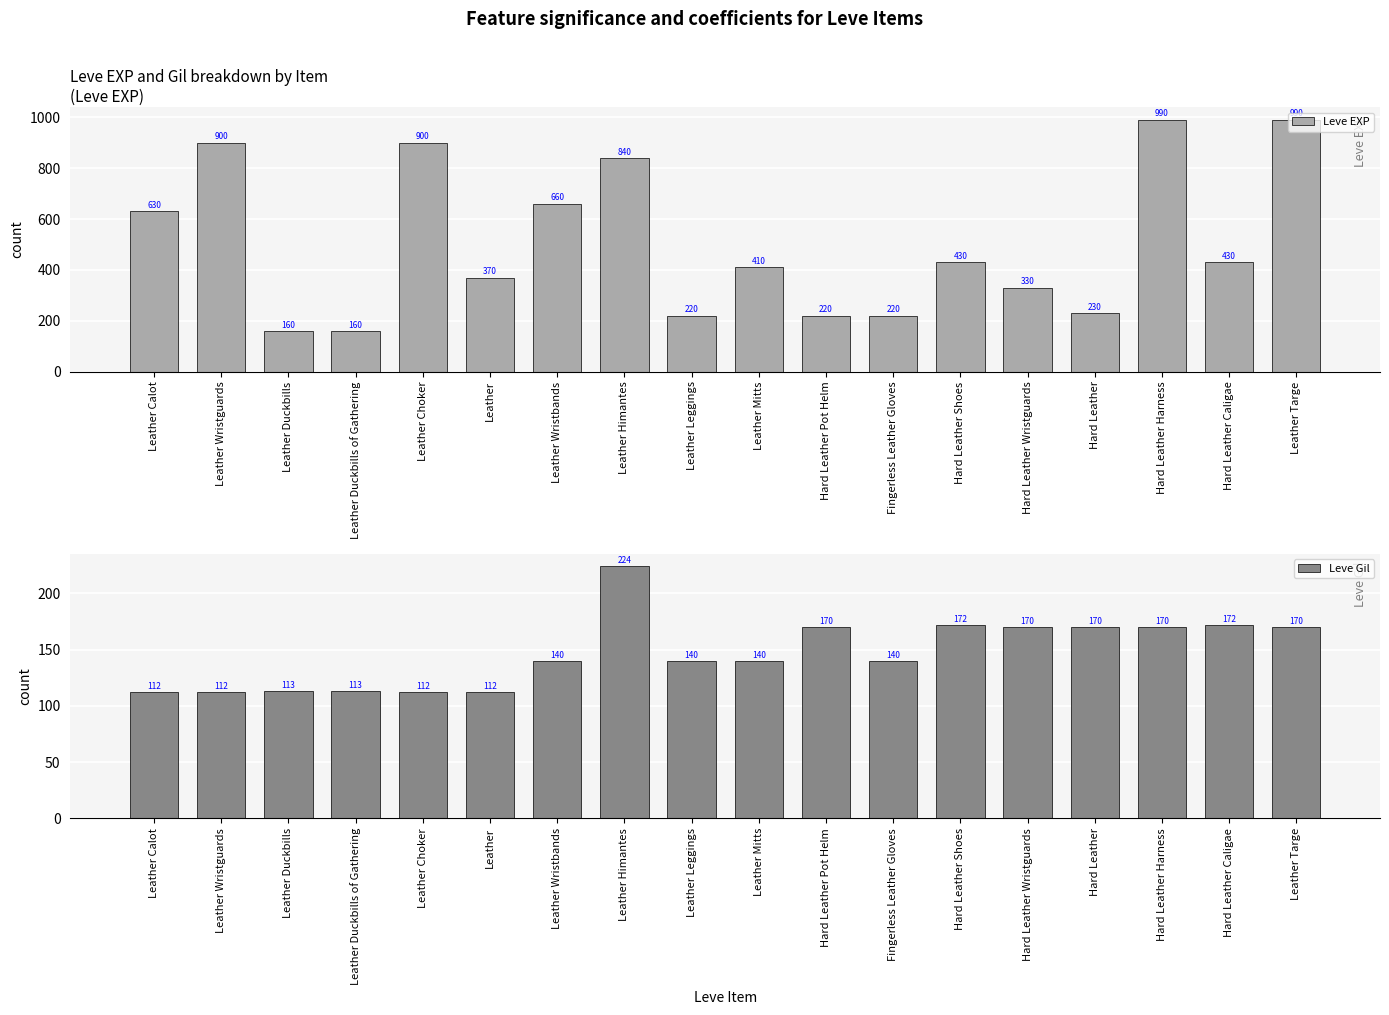

What is the label of the 12th bar from the left?

Fingerless Leather Gloves